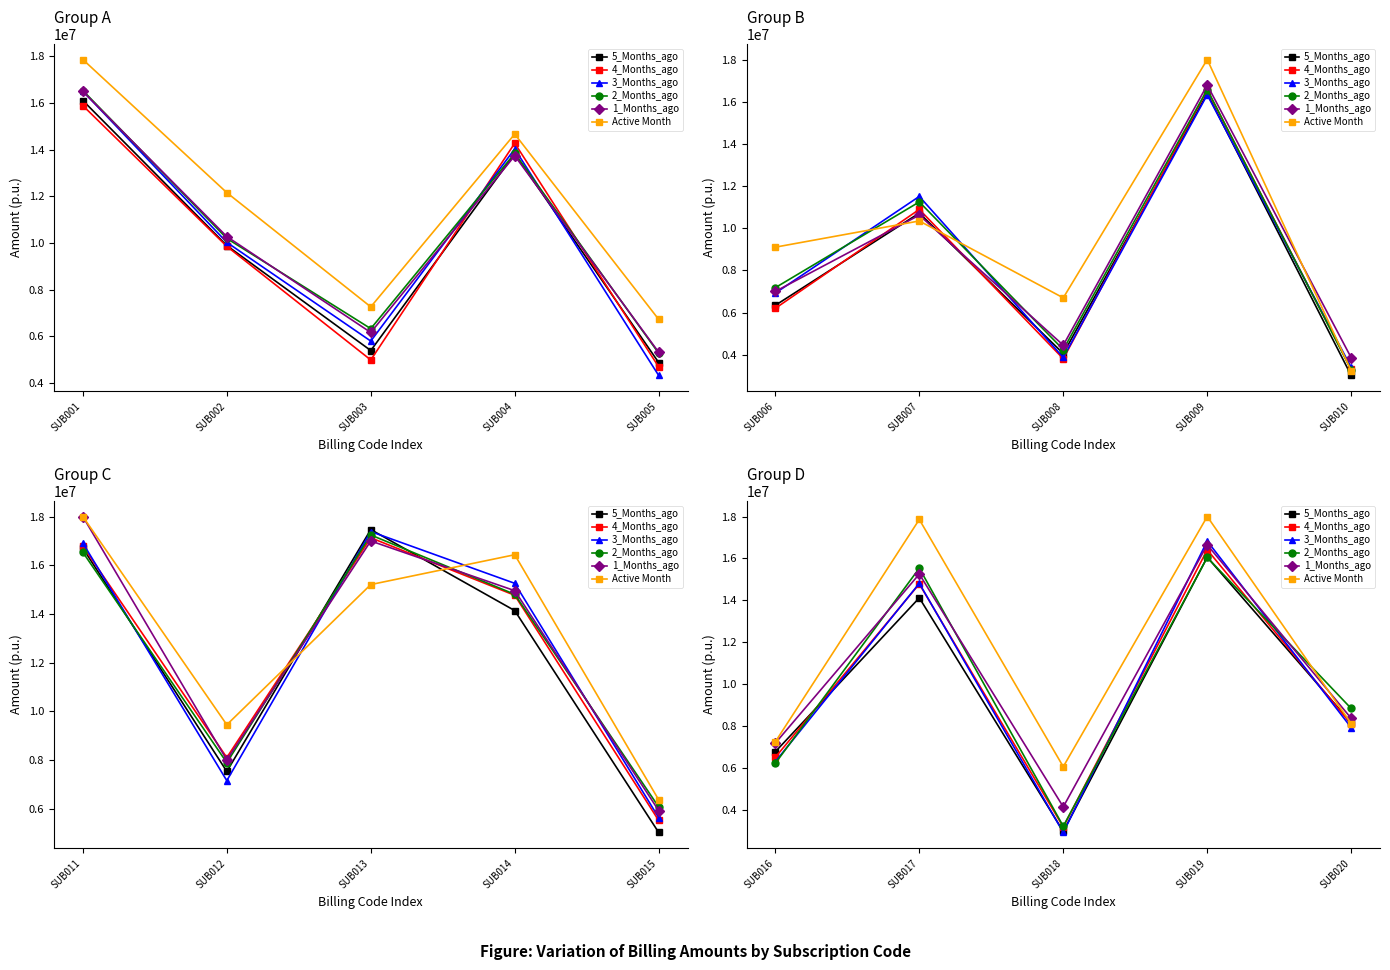

At how many categories does at least one series exceed 4564720?

5